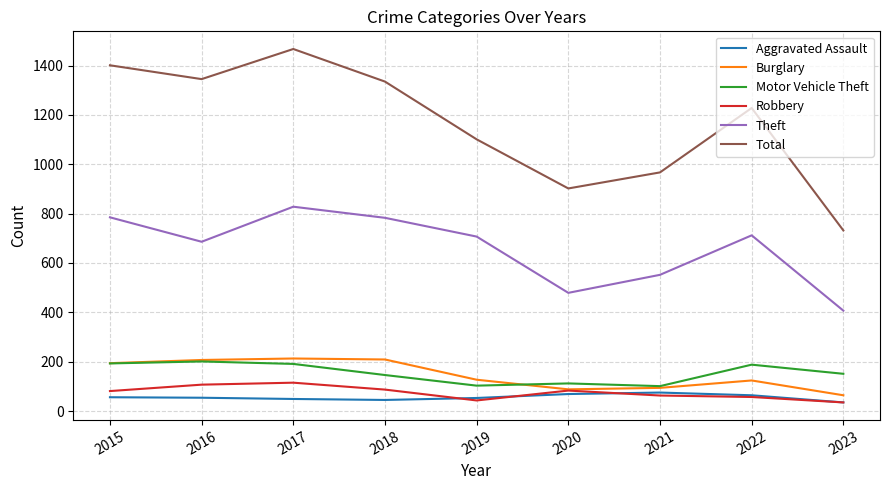

Which series changed the most between 2021 and 2022?

Total